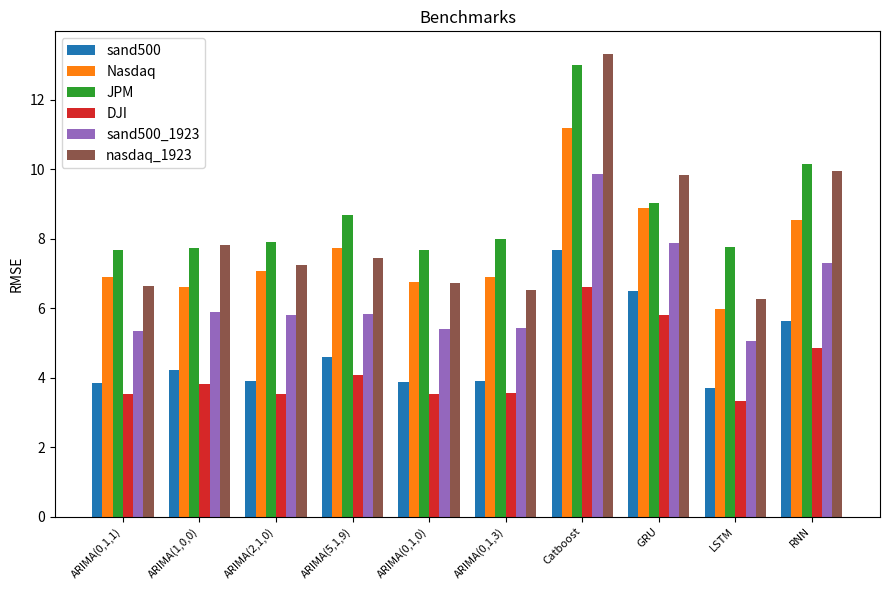

The nasdaq_1923 series shows 13.3 at Catboost. True or false?

True